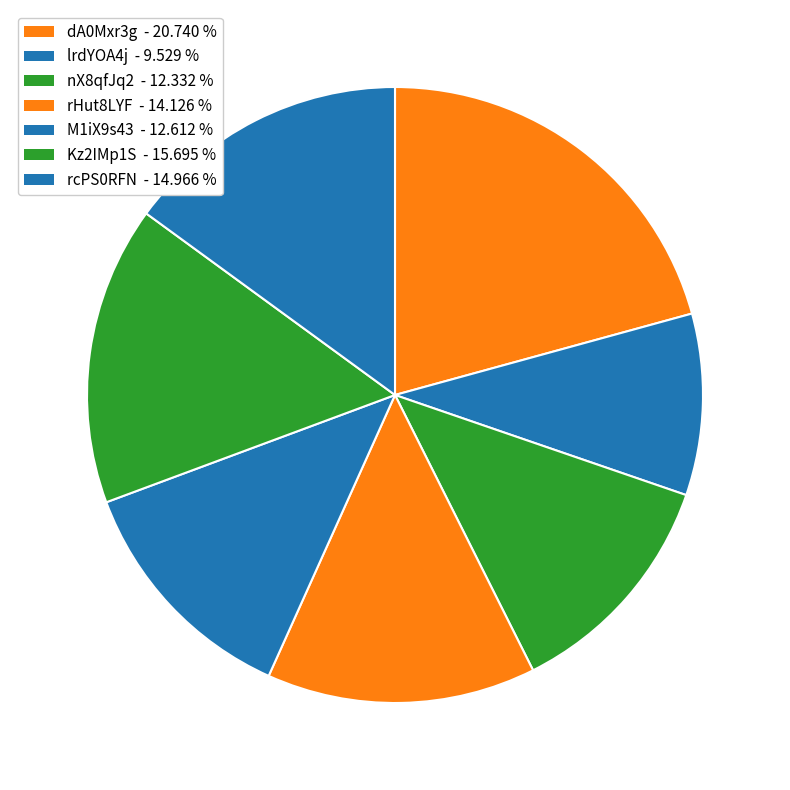

Which has a higher value, dA0Mxr3g or Kz2IMp1S?

dA0Mxr3g